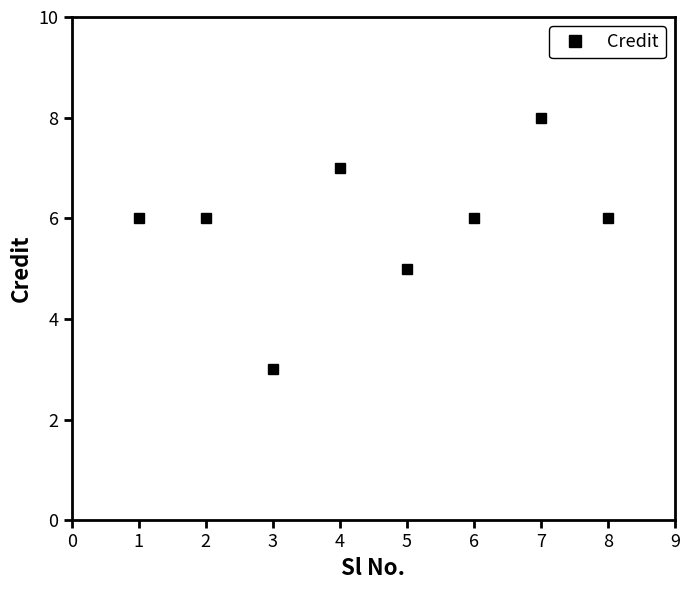

At which category does the chart reach its minimum across all series?

3